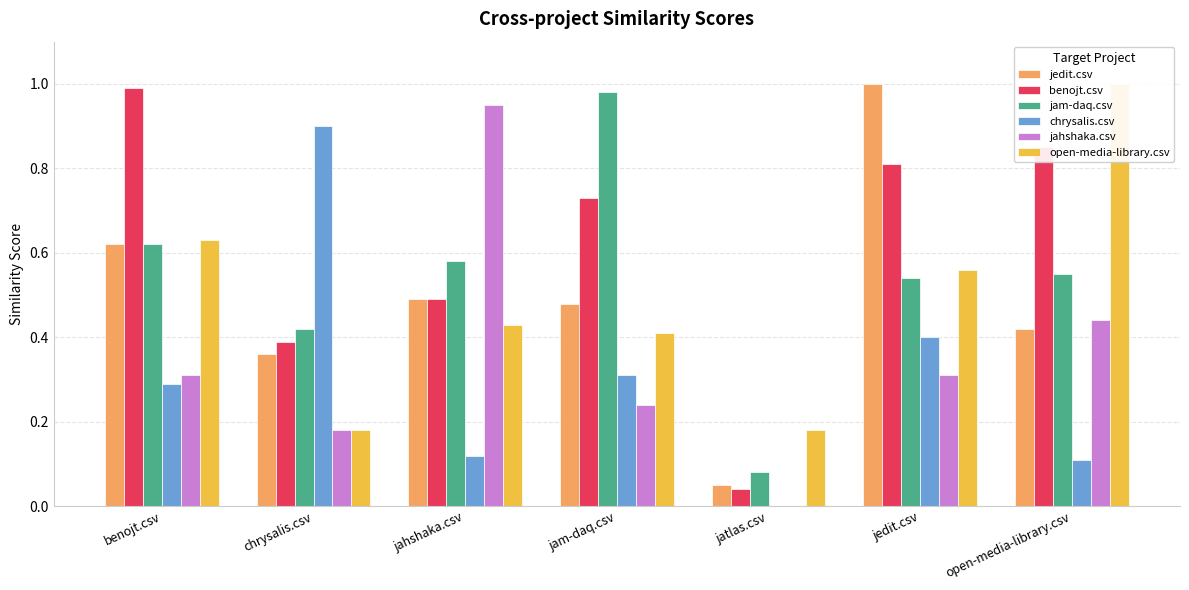

What position from the left is jahshaka.csv?

3